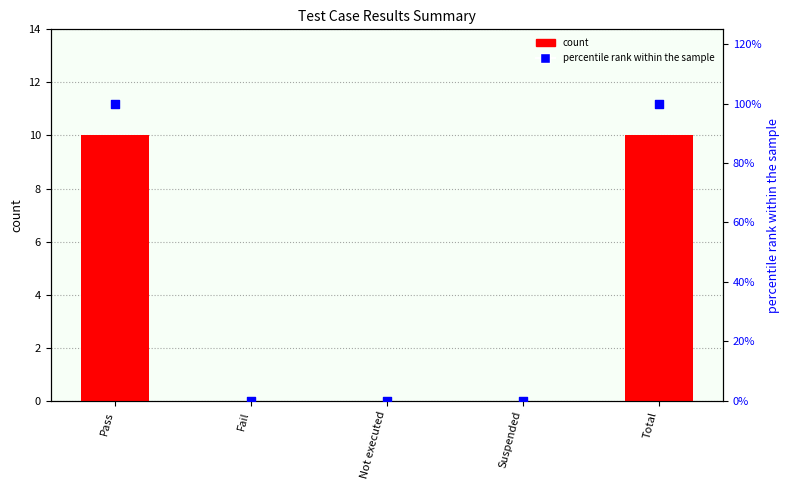

Which series reaches the minimum Y coordinate?

count